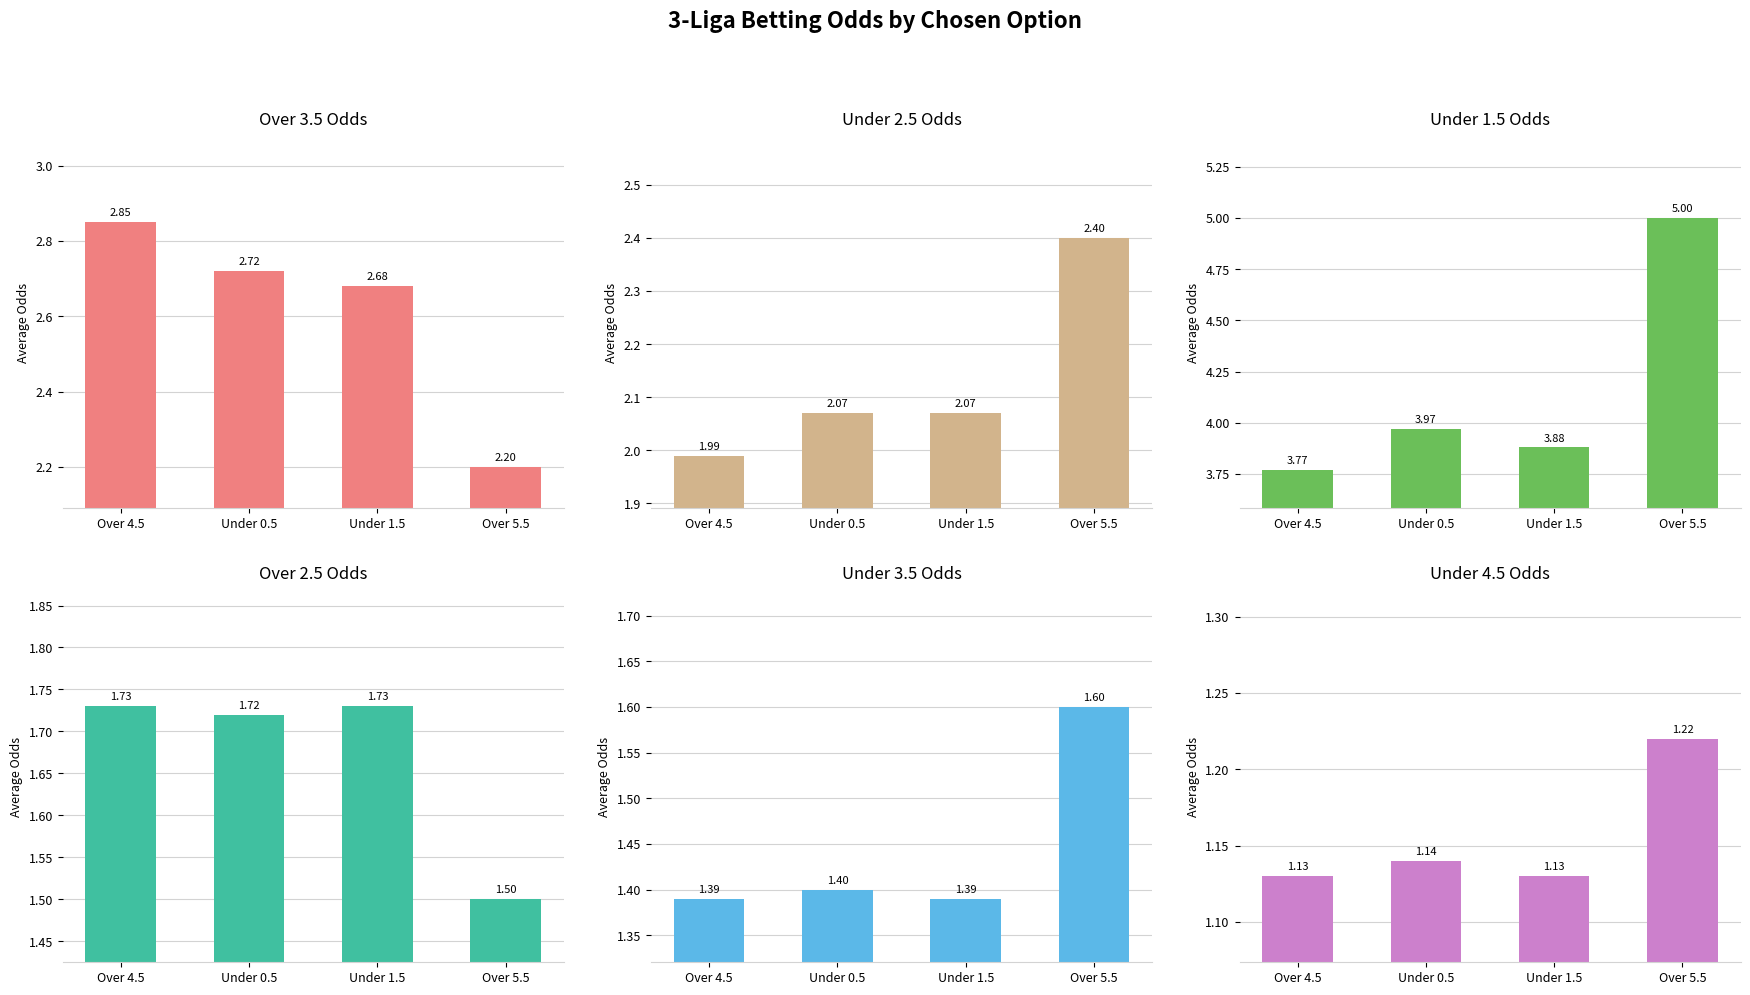

True or false: Over 2.5 Odds has a value of 1.5 at Over 5.5.

True